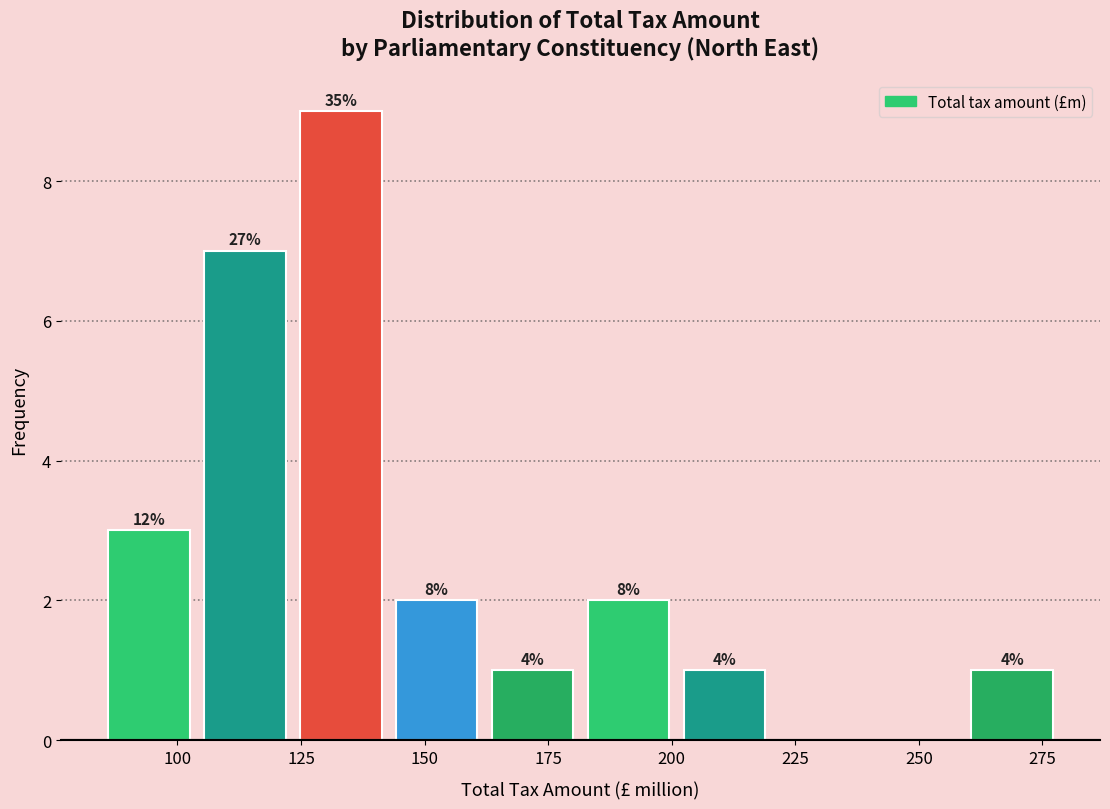

Read against the x-axis, roughly where is the centre of the tallest bar?

135